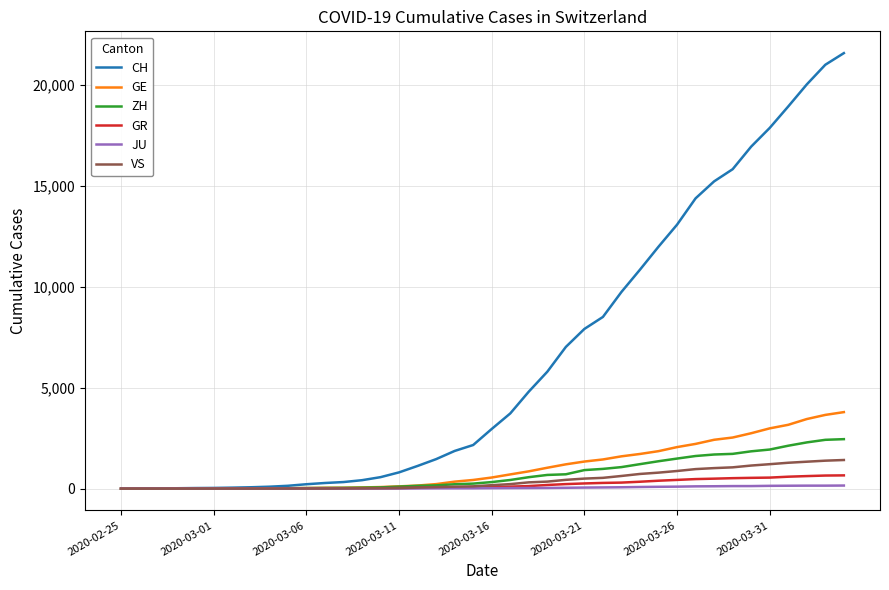

Which series has the largest total across all categories?

CH